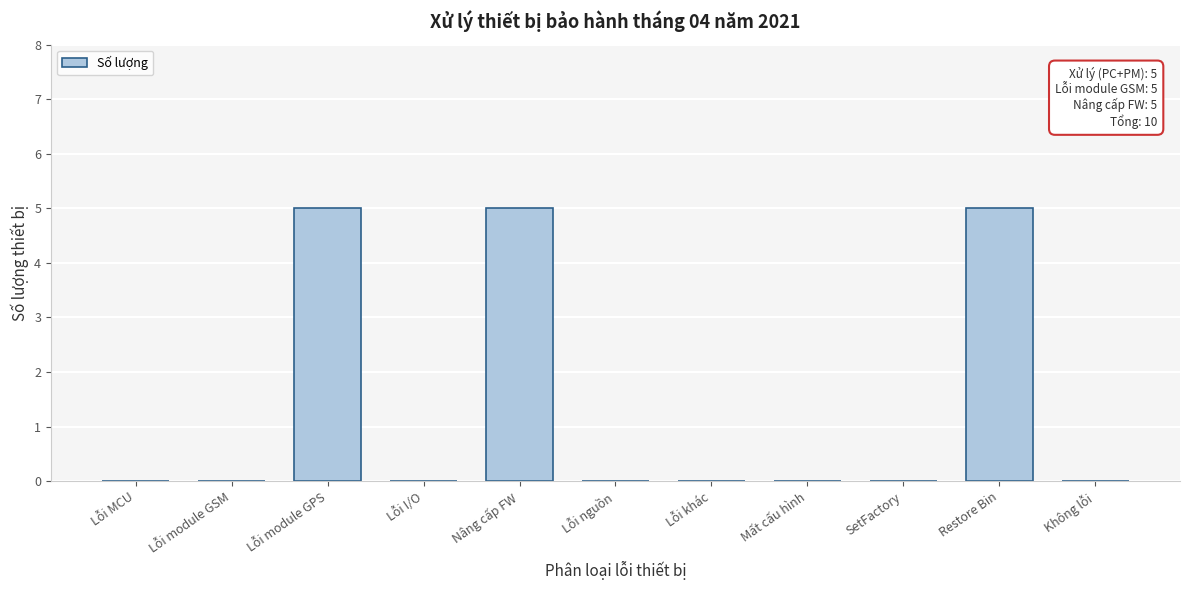

Reading left to right, transcribe all the data shown in this chart.

Lỗi MCU=0	Lỗi module GSM=0	Lỗi module GPS=5	Lỗi I/O=0	Nâng cấp FW=5	Lỗi nguồn=0	Lỗi khác=0	Mất cấu hình=0	SetFactory=0	Restore Bin=5	Không lỗi=0